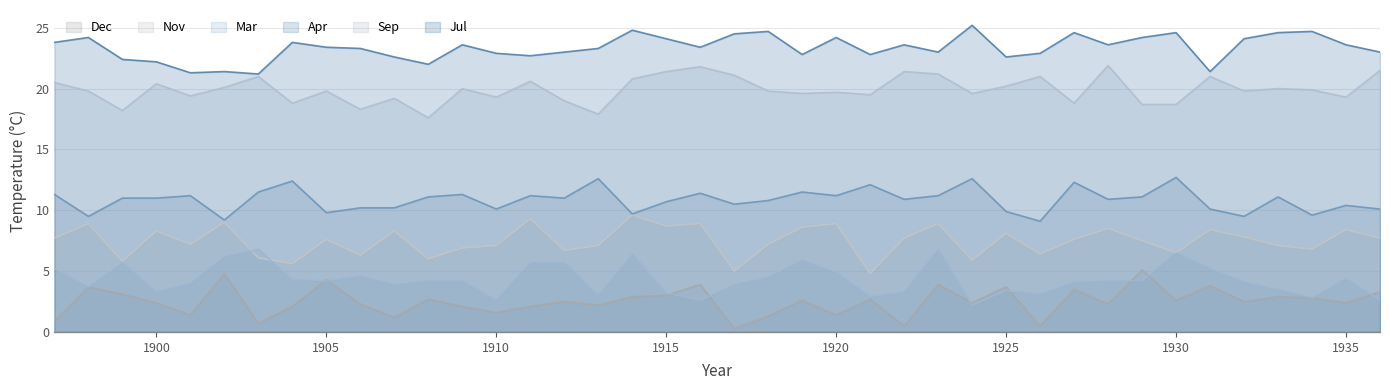

At which label does Mar first exceed 4?

1897